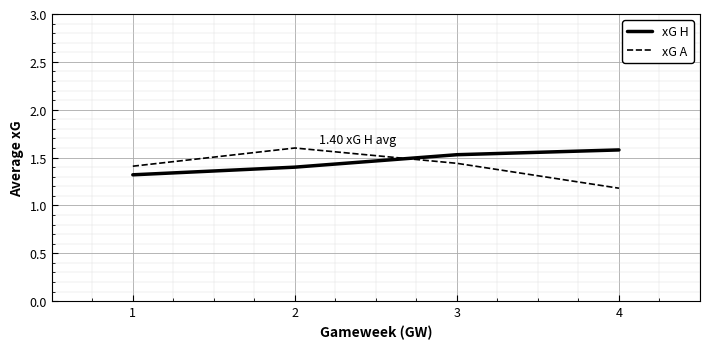

At 2, list the series in order from largest to smallest.

xG A, xG H